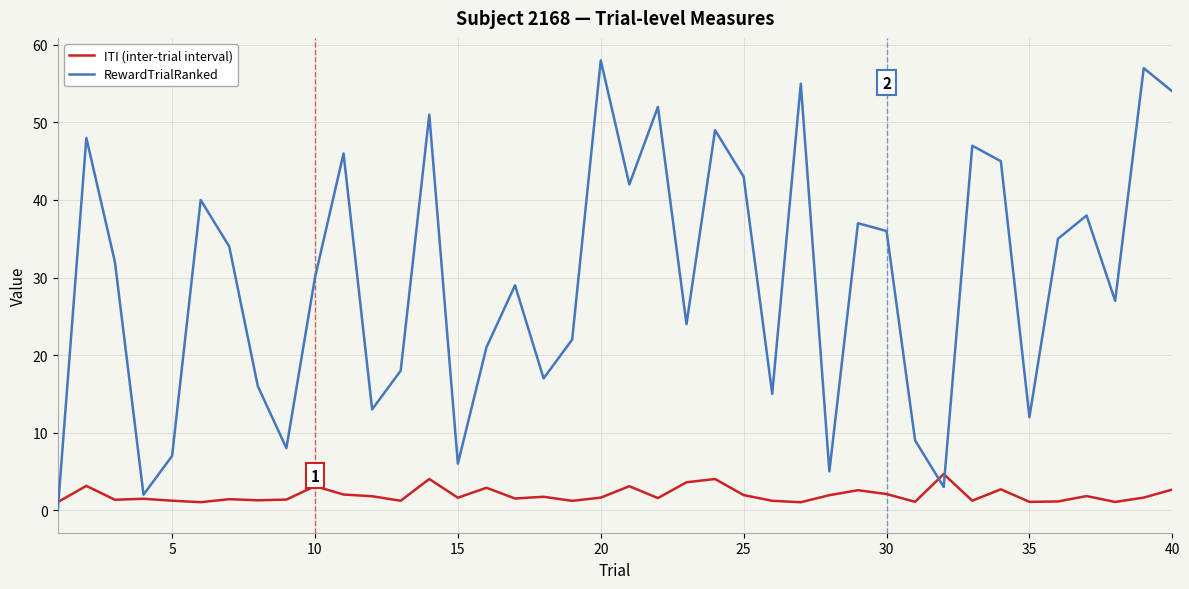

List the series in order of their overall mean, lowest first.

ITI (inter-trial interval), RewardTrialRanked